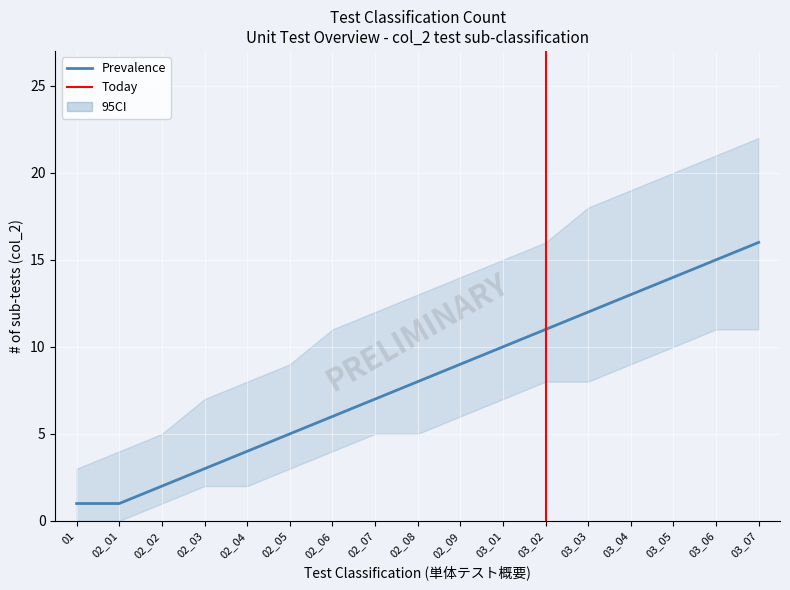

Rank the series at 02_09 from highest to lowest value.

CI_upper, Prevalence, CI_lower